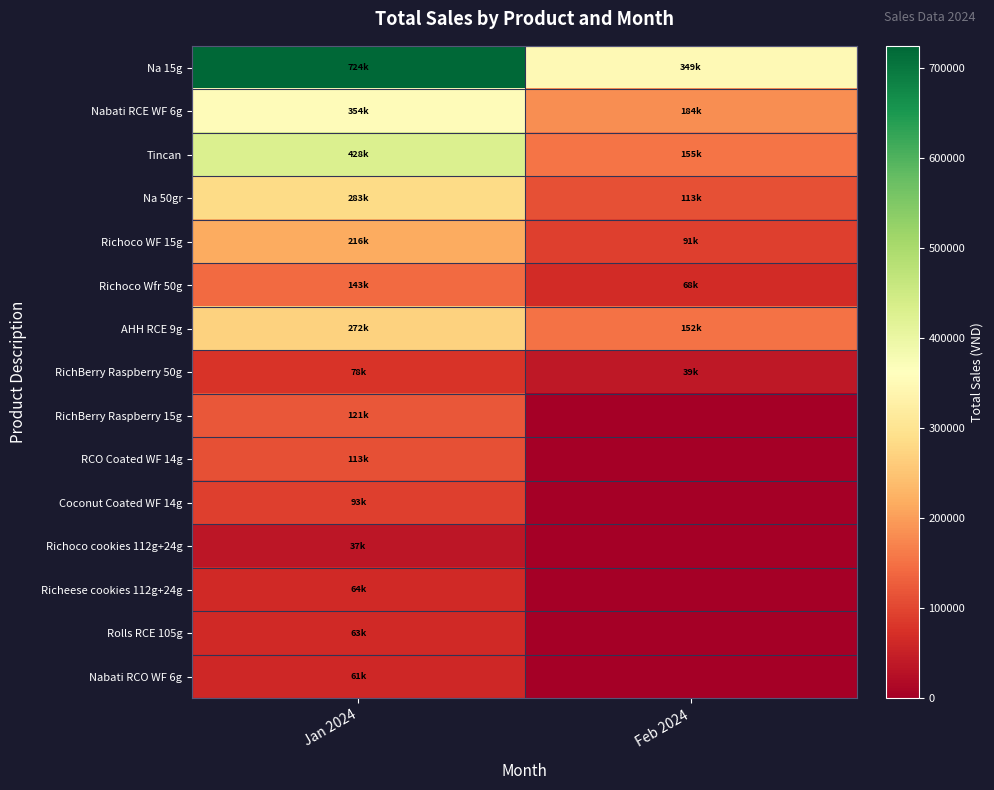

How many series are shown in this chart?

15